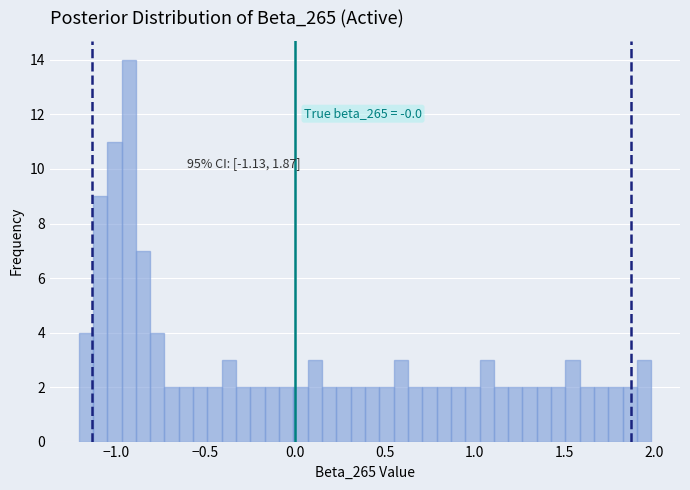

Around what value on the x-axis is the tallest bar? Give the approximate position of its centre, as read against the axis.

-0.95